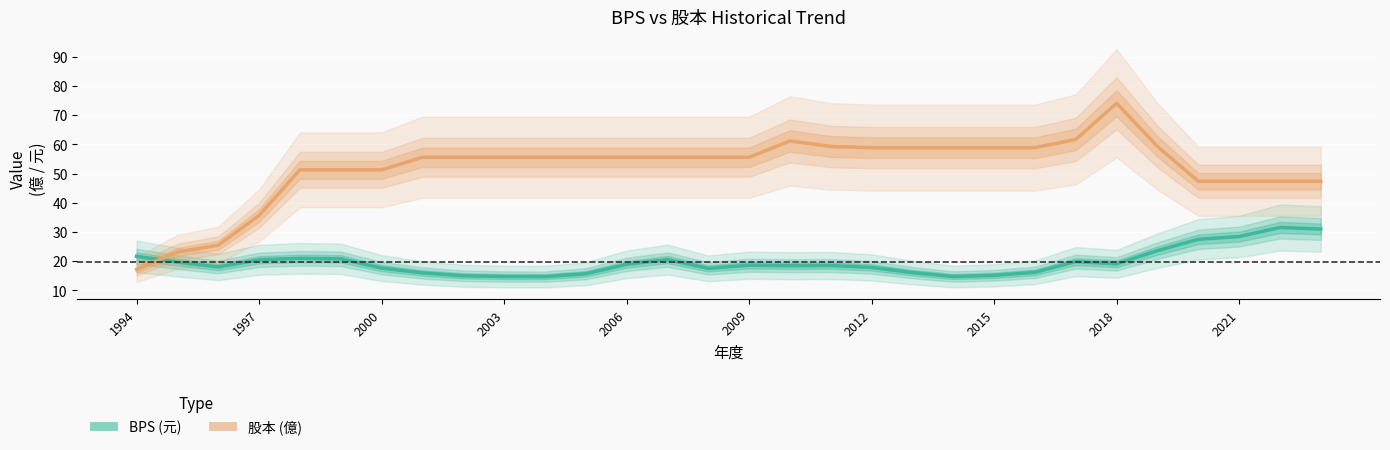

At which category does the chart reach its peak across all series?

2018